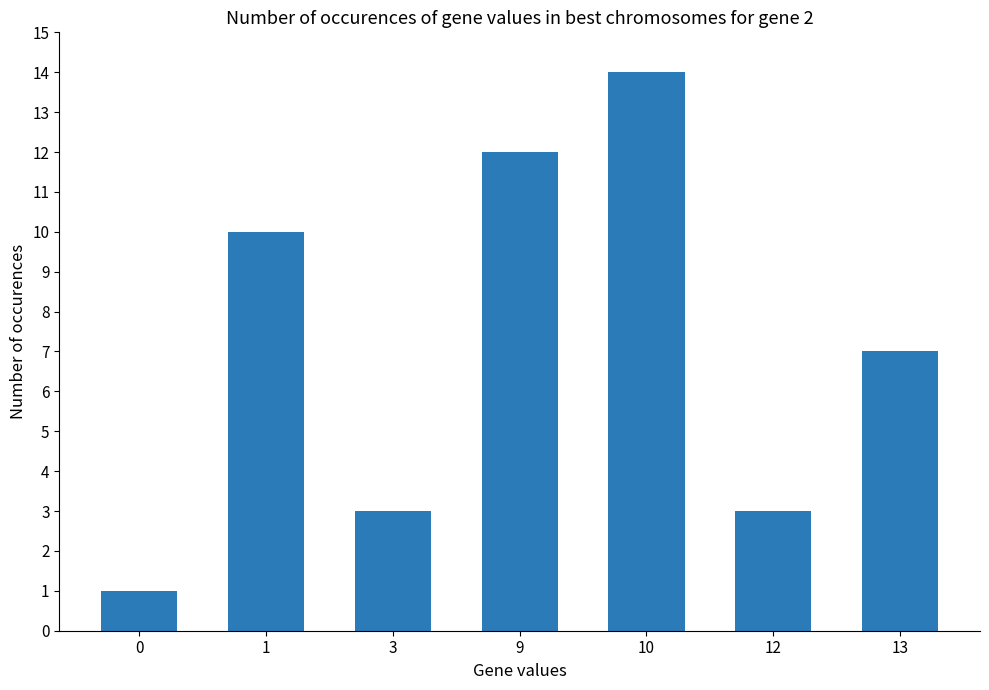

How many categories are shown in the chart?

7